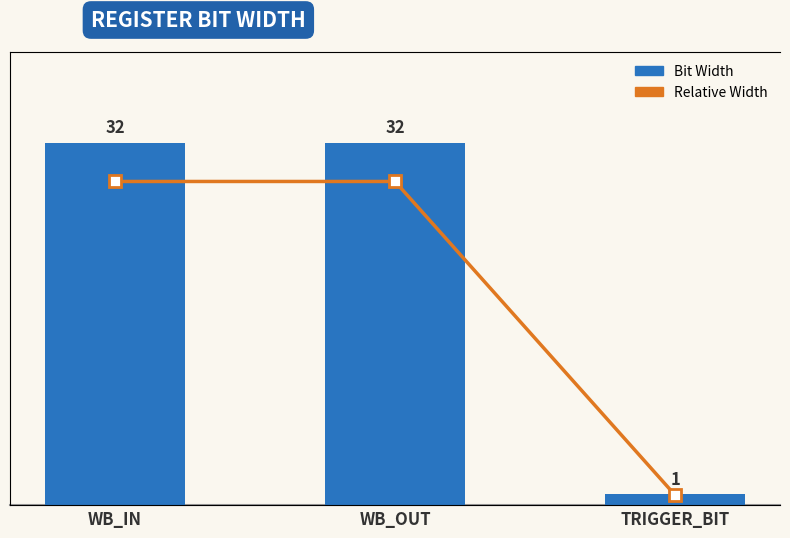

Which has a higher value, WB_IN or TRIGGER_BIT?

WB_IN